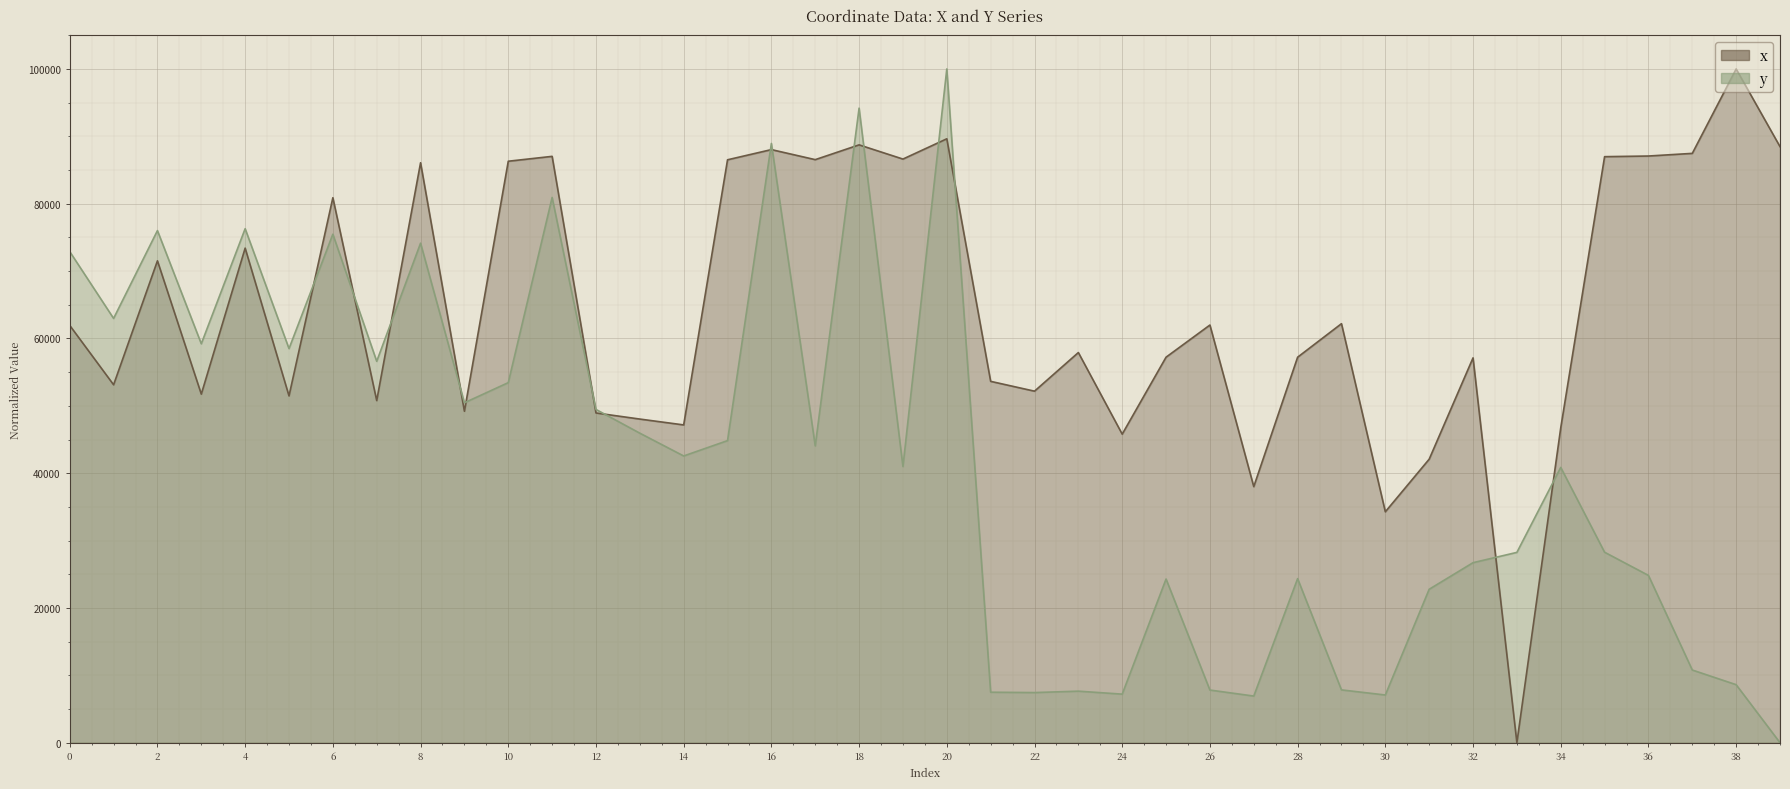

Where do y and x first cross each other?

5 and 6